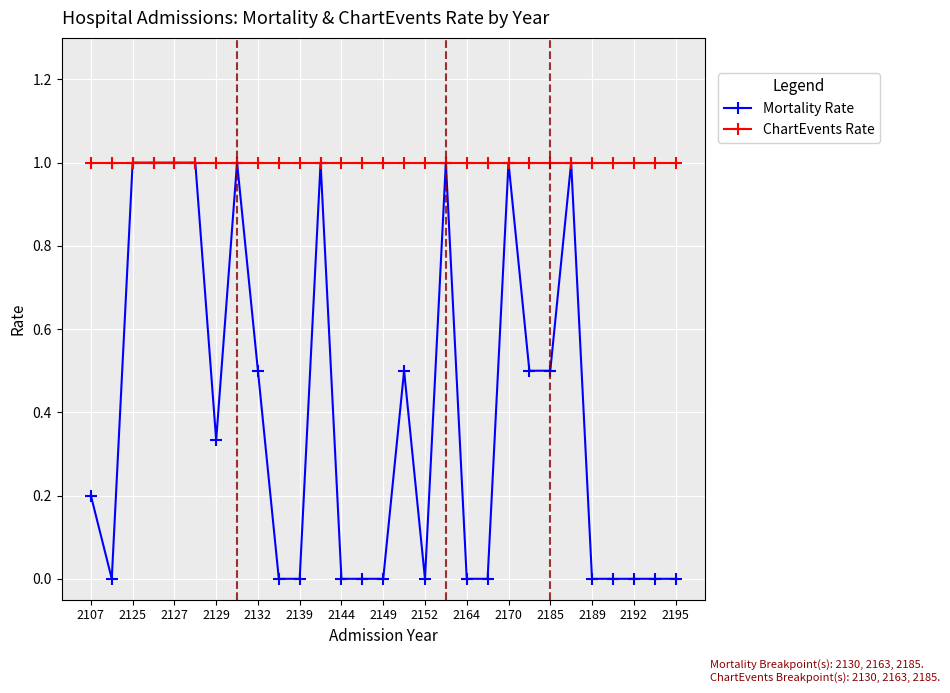

True or false: Mortality Rate has more than 0 interior local peaks.

True